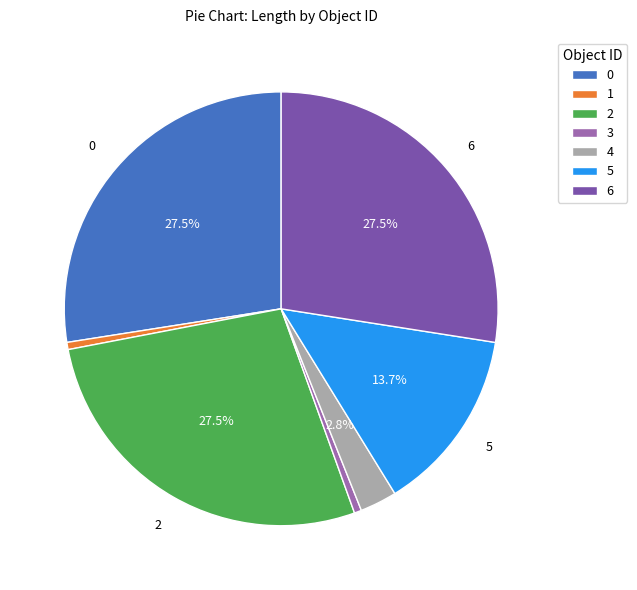

Does any single category account for the majority?

No